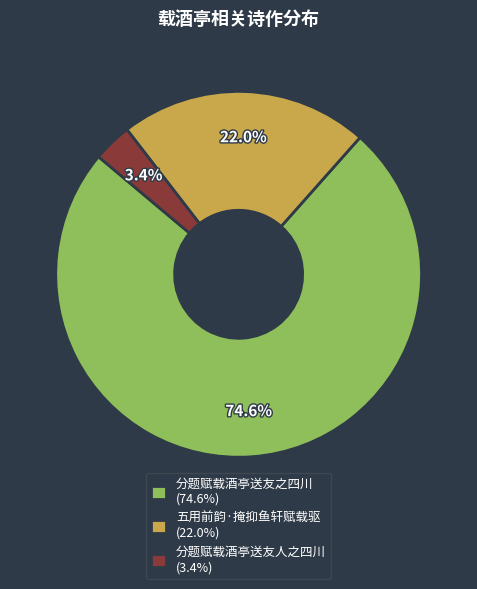

Which slice is the smallest?

分题赋载酒亭送友人之四川